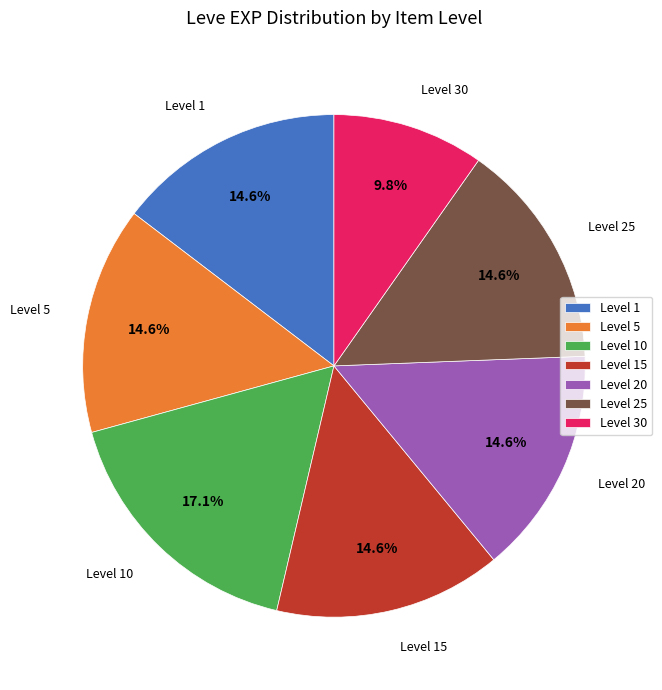

Is the sum of Level 15 and Level 5 greater than half?

No